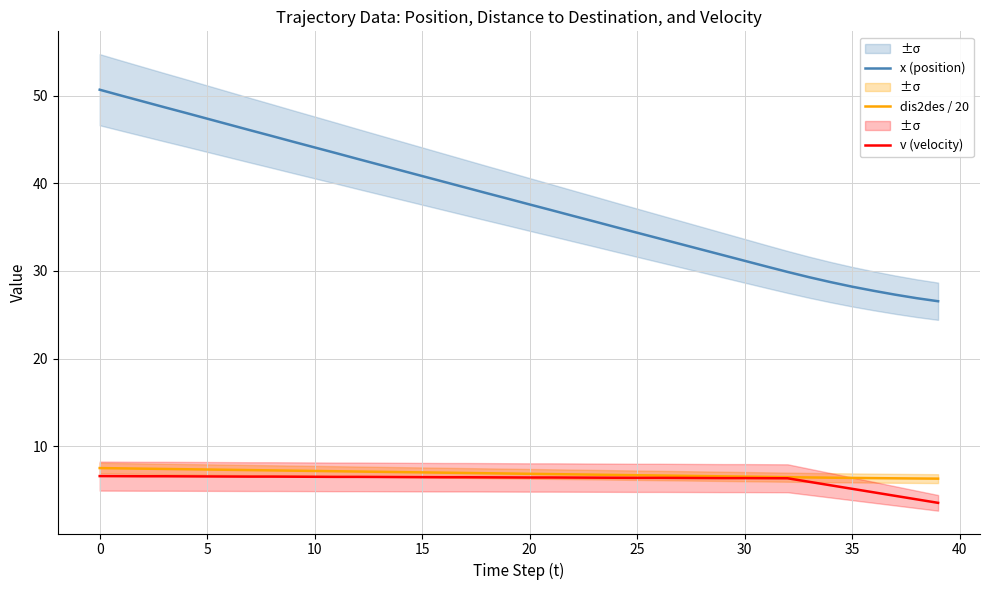

The x (position) series shows 27.3 at 37. True or false?

True